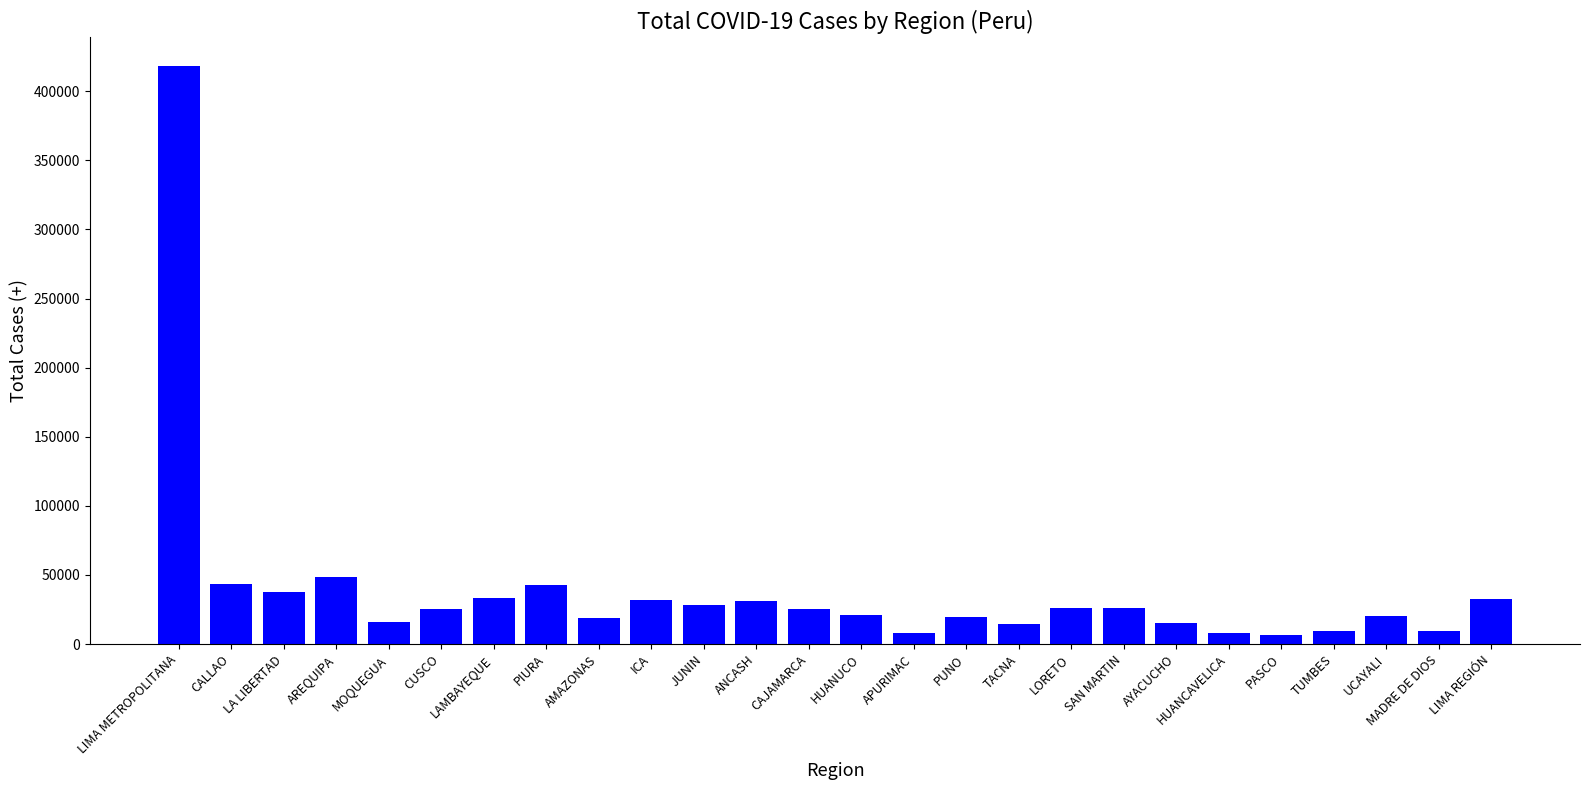

The chart shows a value of 20558 at UCAYALI. True or false?

True